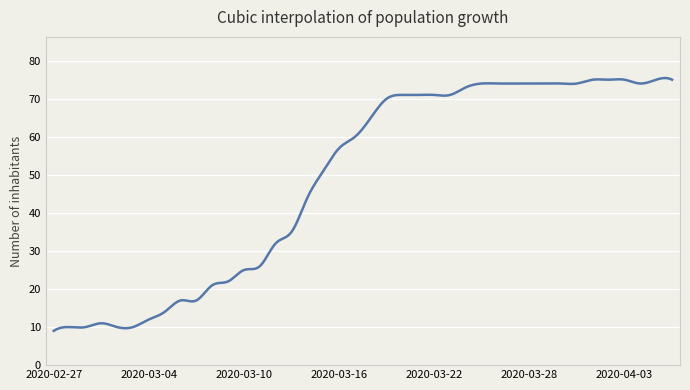

What is the smallest value displayed?

9.0